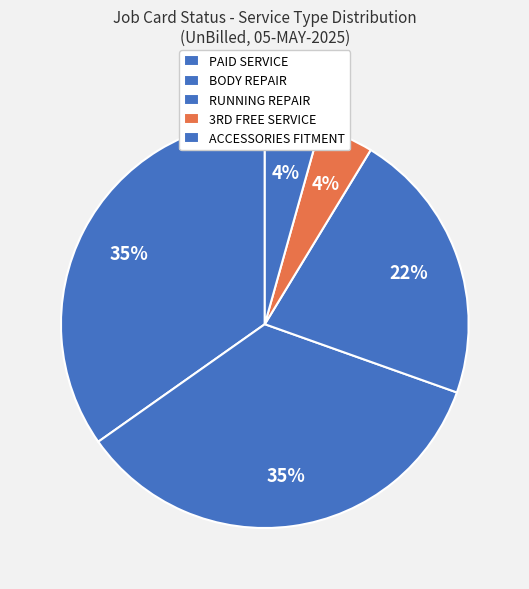

How many slices are in this pie chart?

5